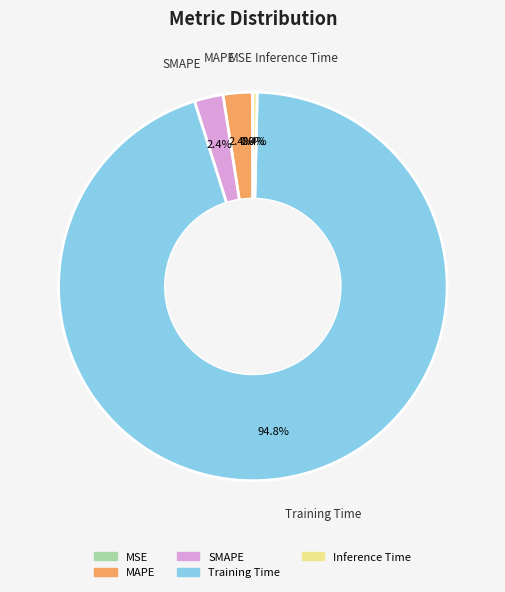

To the nearest percent, what is the average slice percentage?

20%